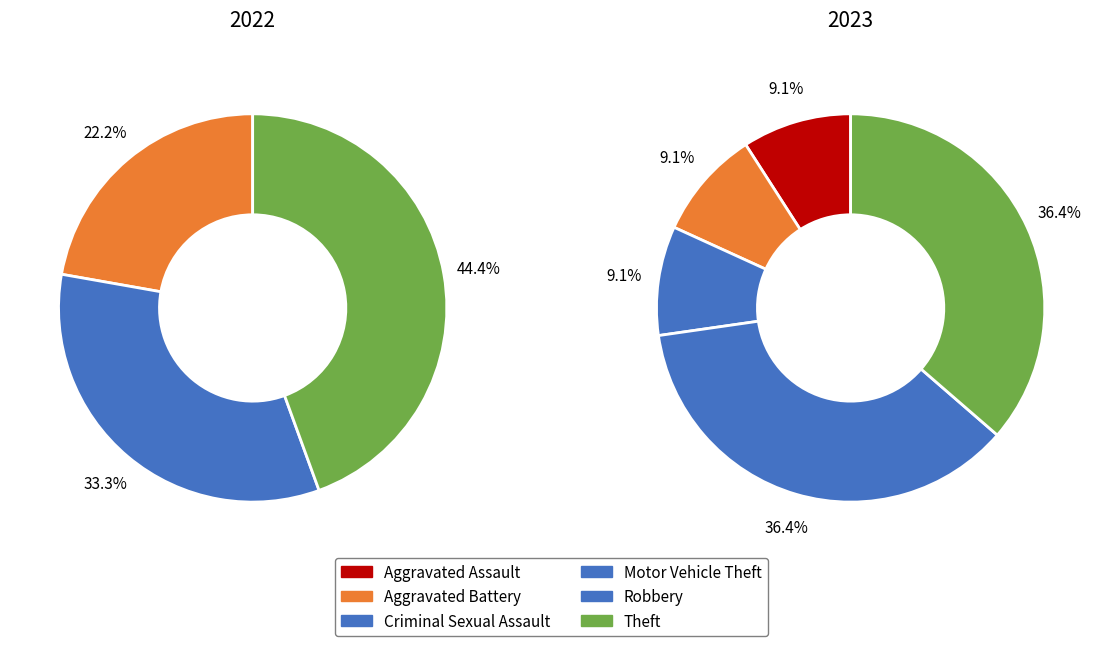

Do values_2022 and values_2023 together represent more than half of the pie?

No